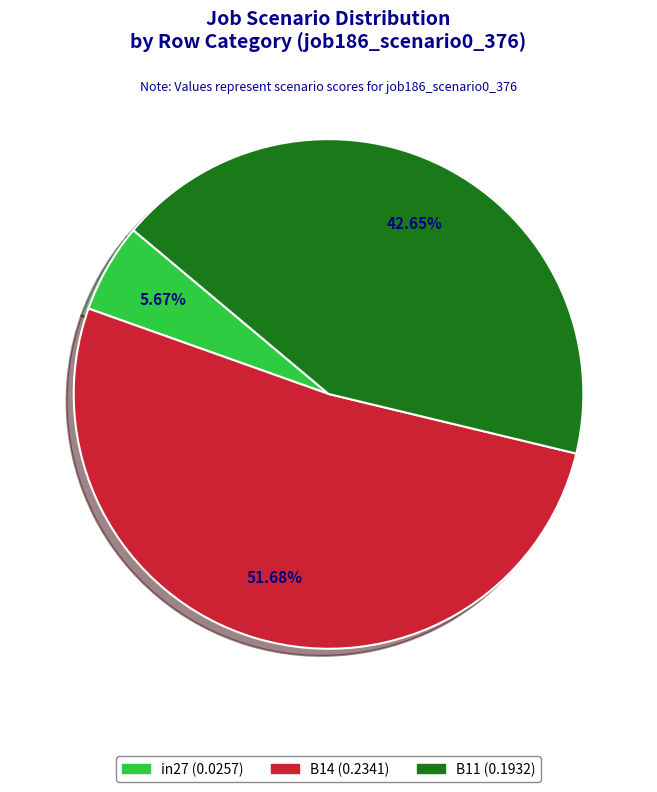

Which slice is the largest?

B14